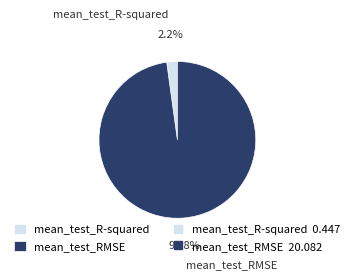

How much of the chart is everything except mean_test_RMSE?

2.2%